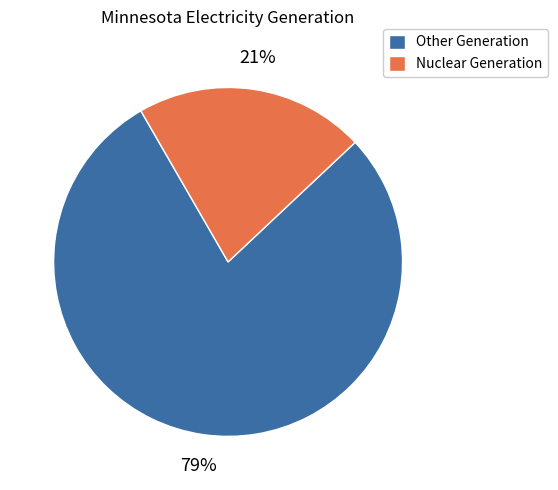

To the nearest percent, what is the average slice percentage?

50%